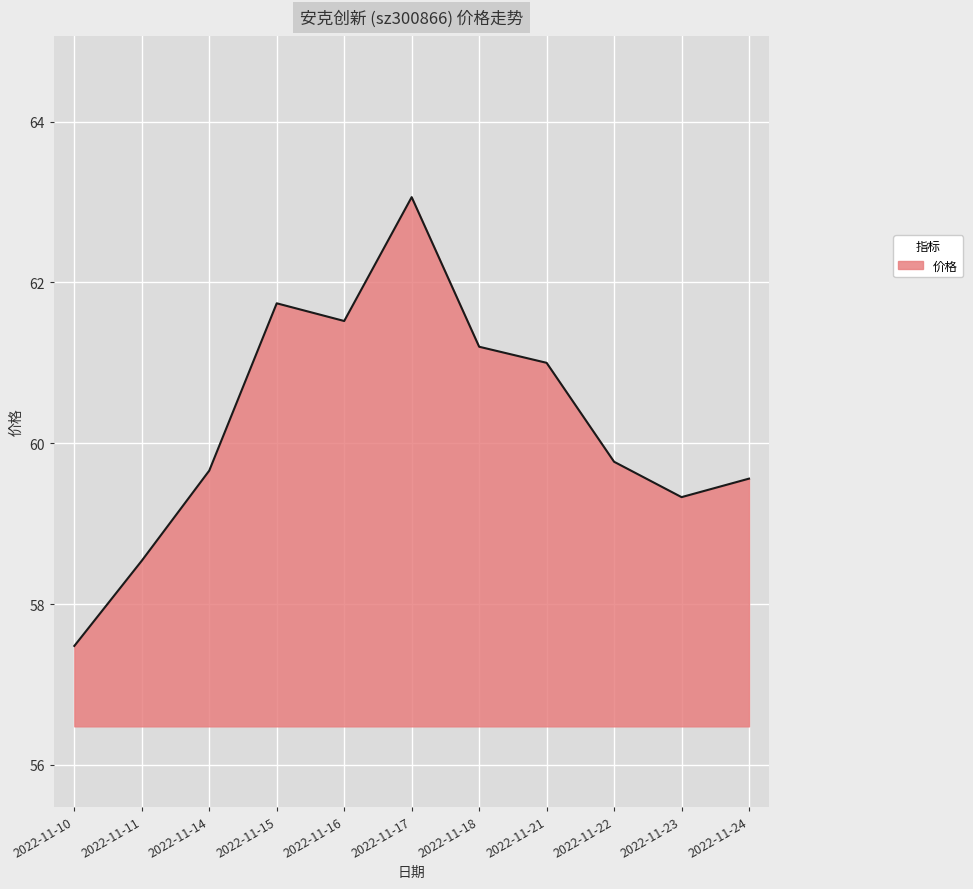

At which label does the data first exceed 59?

2022-11-14